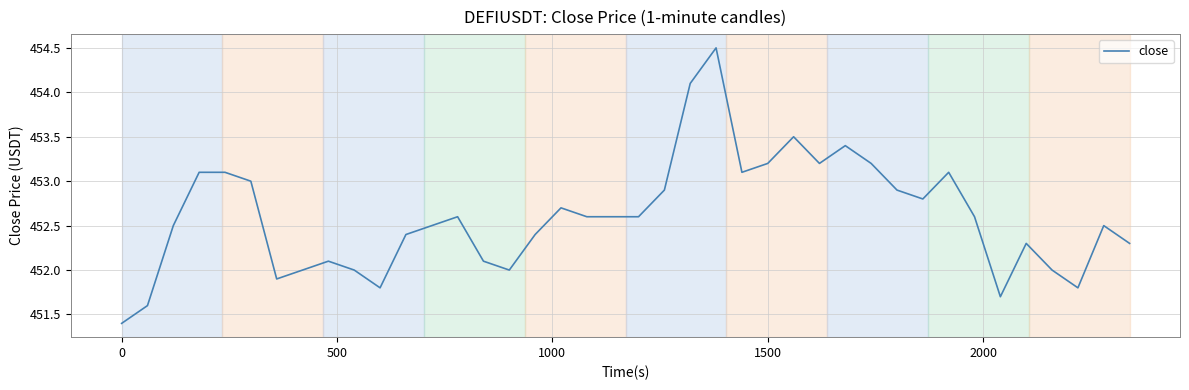

Does the chart display data point markers on the line(s)?

No